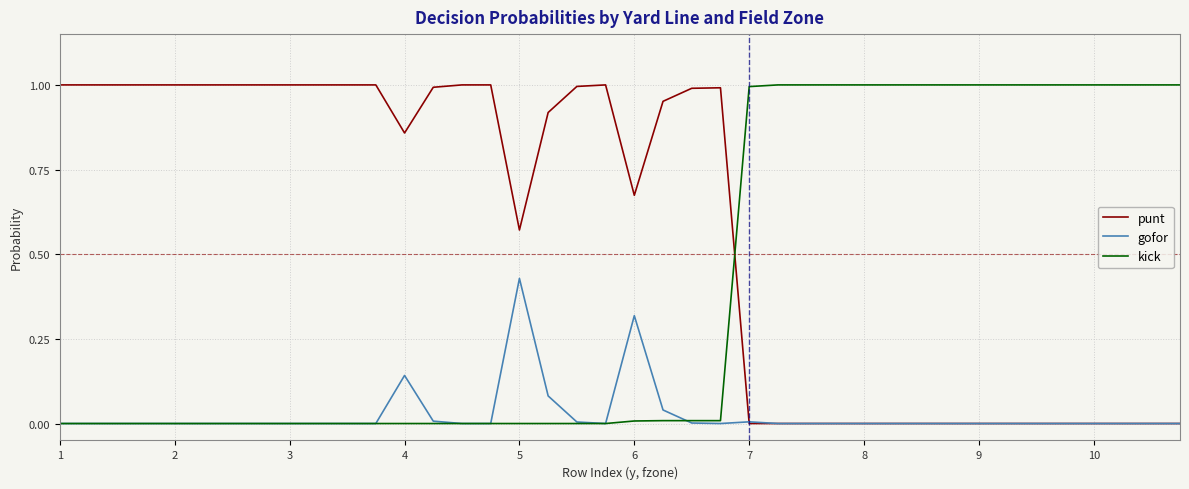

List the series in order of their overall mean, lowest first.

gofor, kick, punt